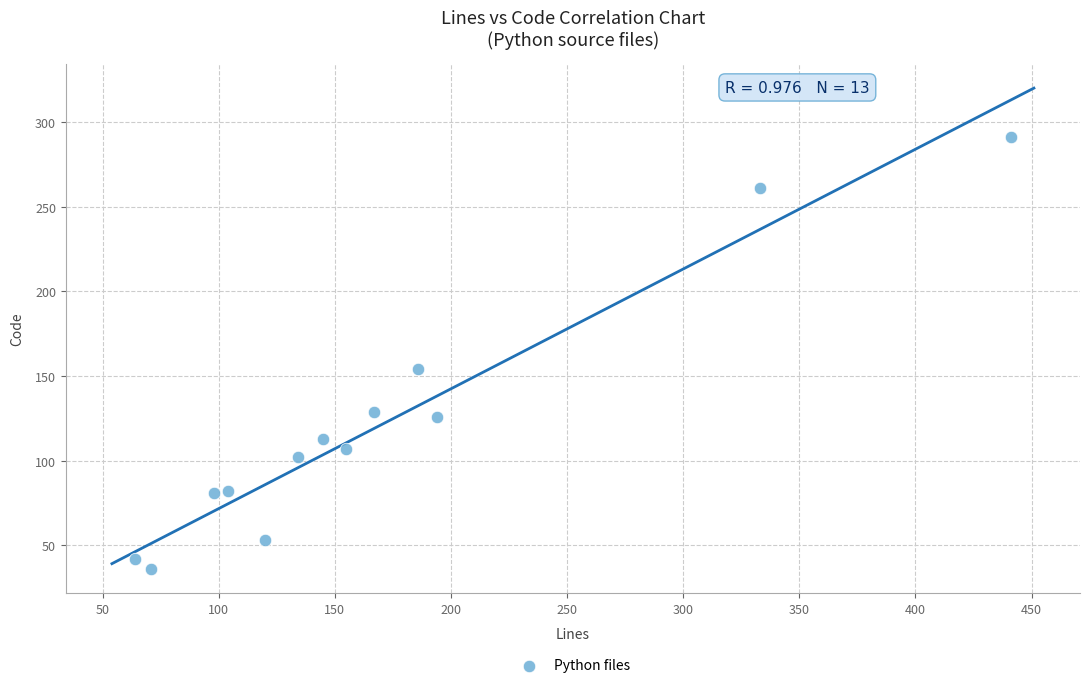

What Y value in the scatter plot is closest to 163?

154